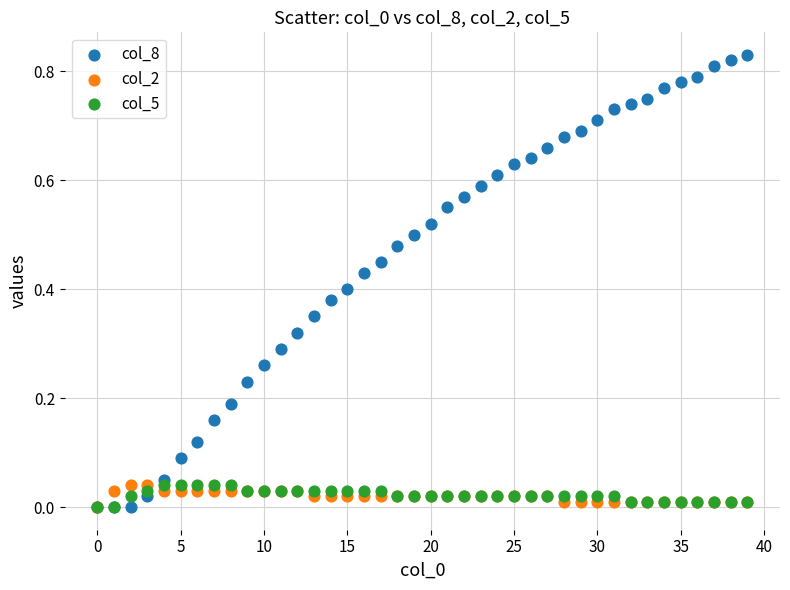

What are all the series names shown in the legend?

col_8, col_2, col_5